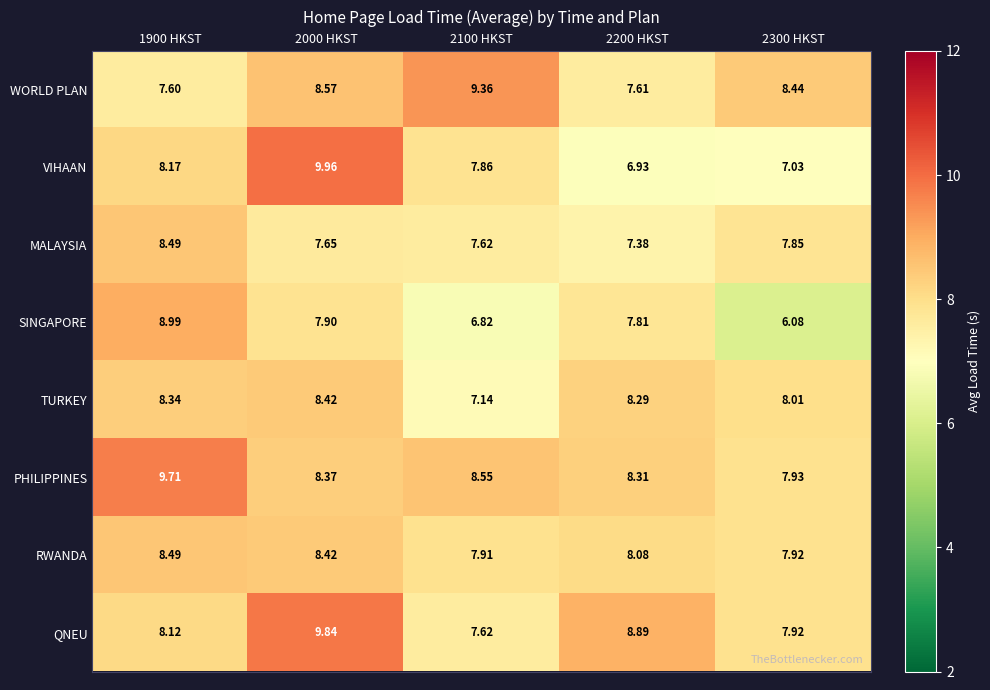

Is the value of VIHAAN at 2200 HKST greater than the value of WORLD PLAN at 2100 HKST?

No